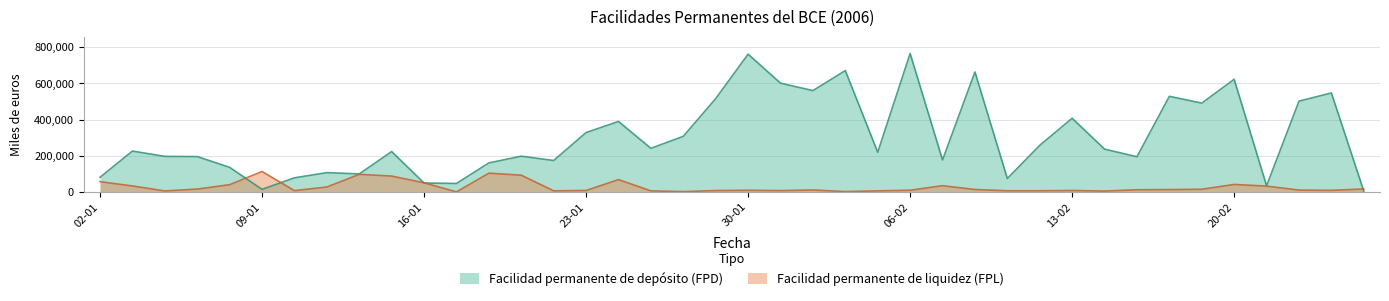

How many data points does each series have?

40